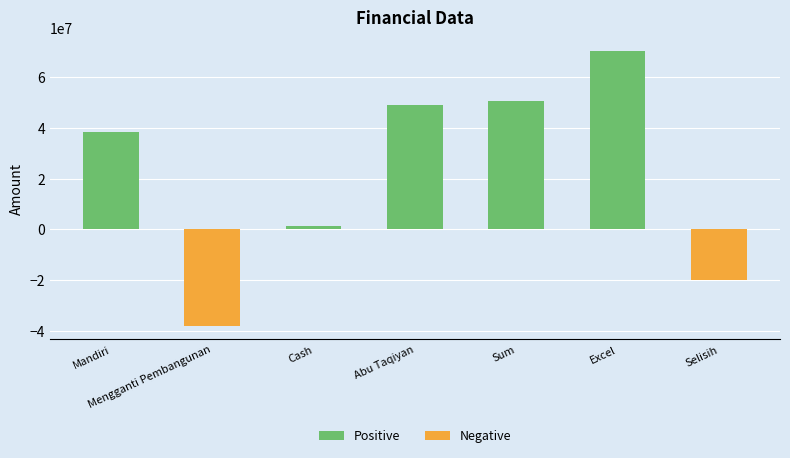

Are the bars grouped side by side (vs. stacked)?

No